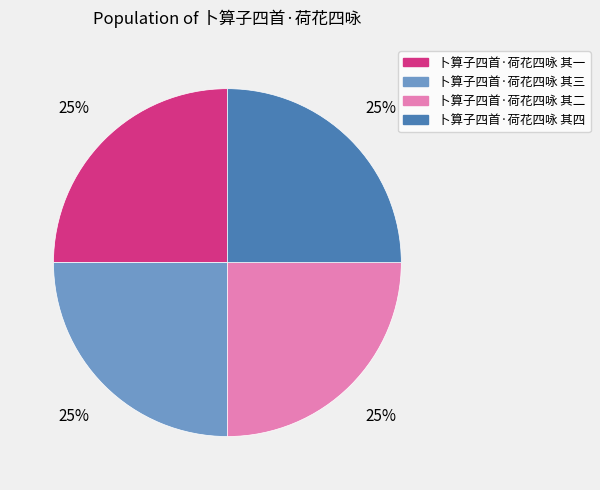

Does 卜算子四首·荷花四咏 其一 account for over 50% of the chart?

No